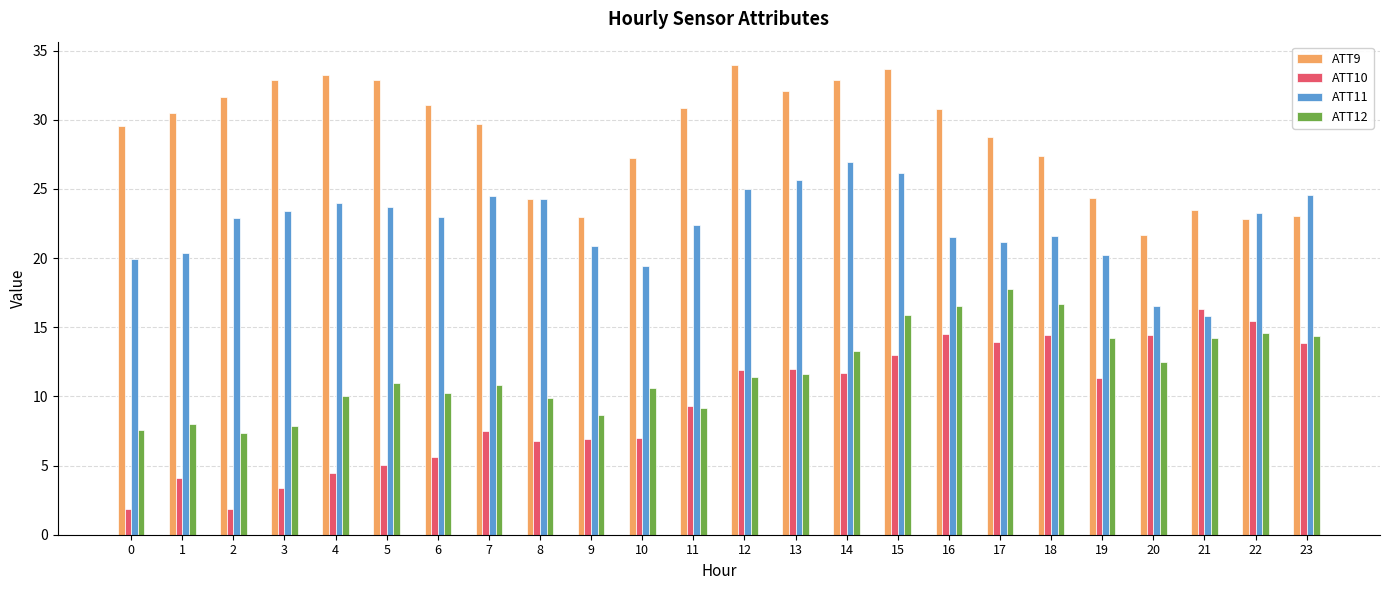

What is the average value of the ATT11 series?

22.4